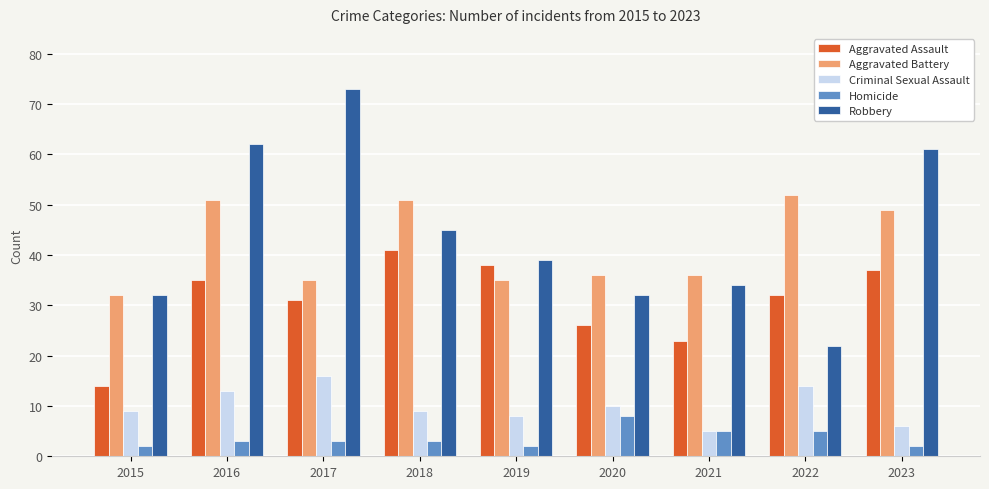

How many bars are there in total?

45